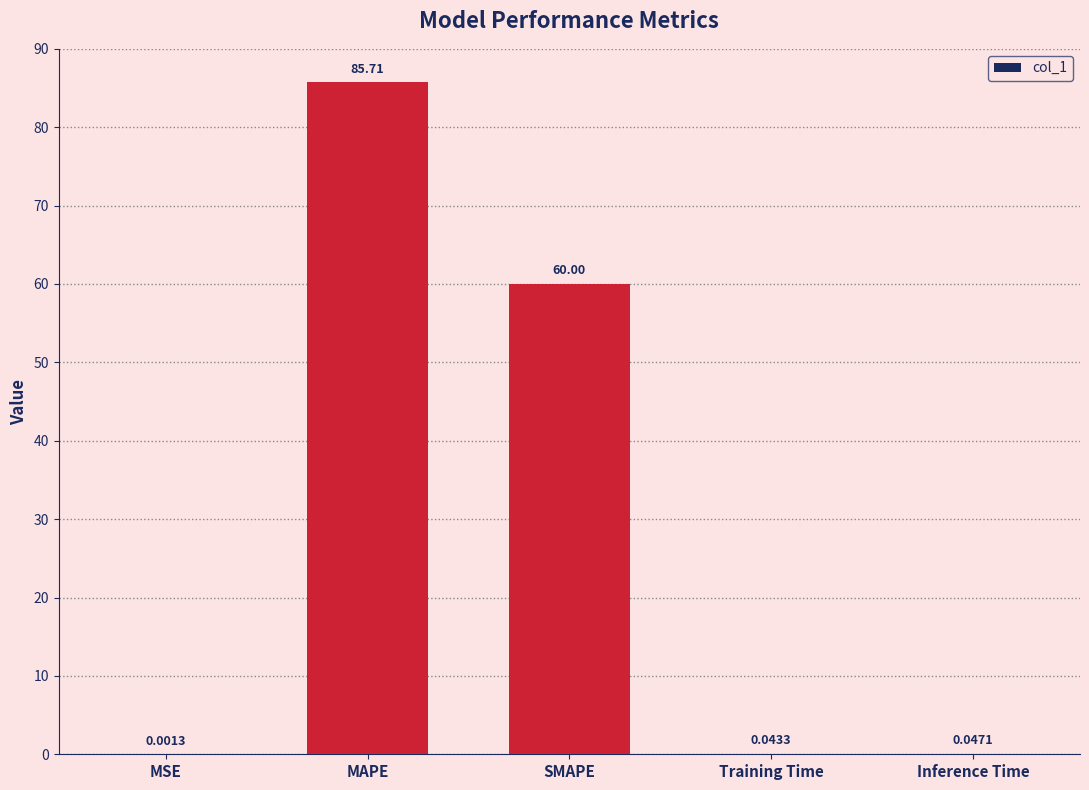

Which category has the highest value across all series?

MAPE